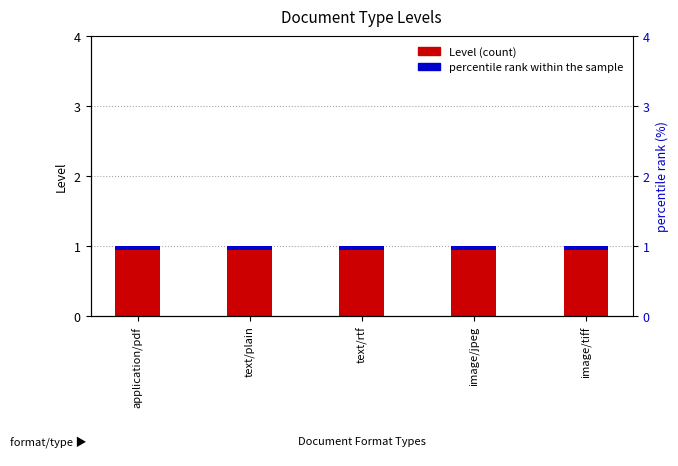

What is the value of the percentile rank within the sample bar at the 3rd from the left?

0.1